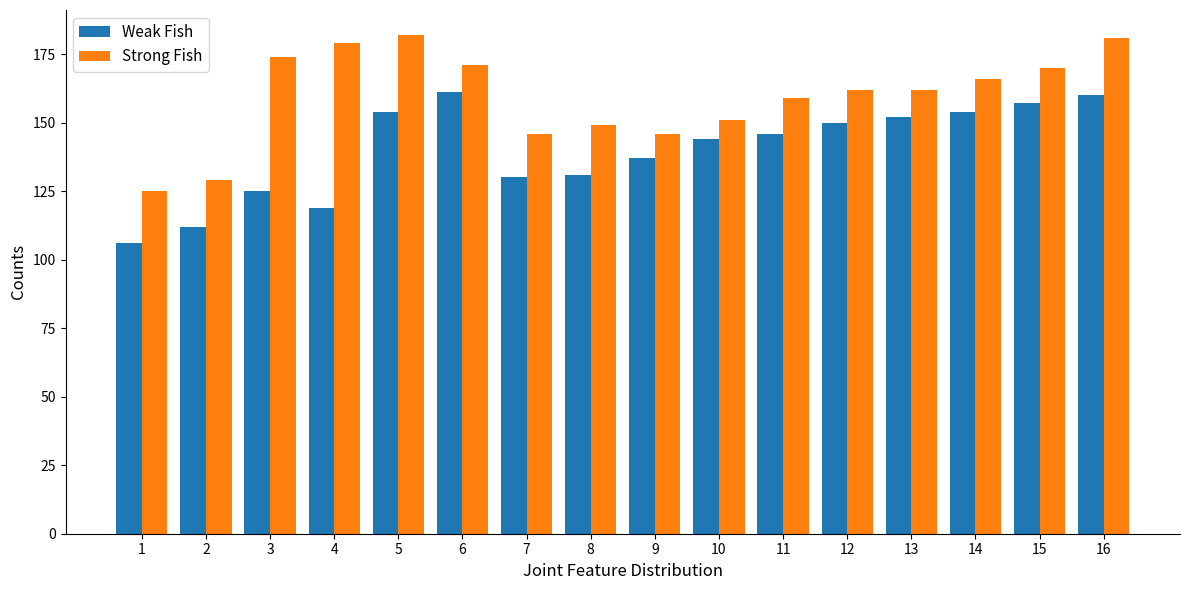

Reading left to right, extract all data points from this chart.

Weak Fish: 106	112	125	119	154	161	130	131	137	144	146	150	152	154	157	160
Strong Fish: 125	129	174	179	182	171	146	149	146	151	159	162	162	166	170	181